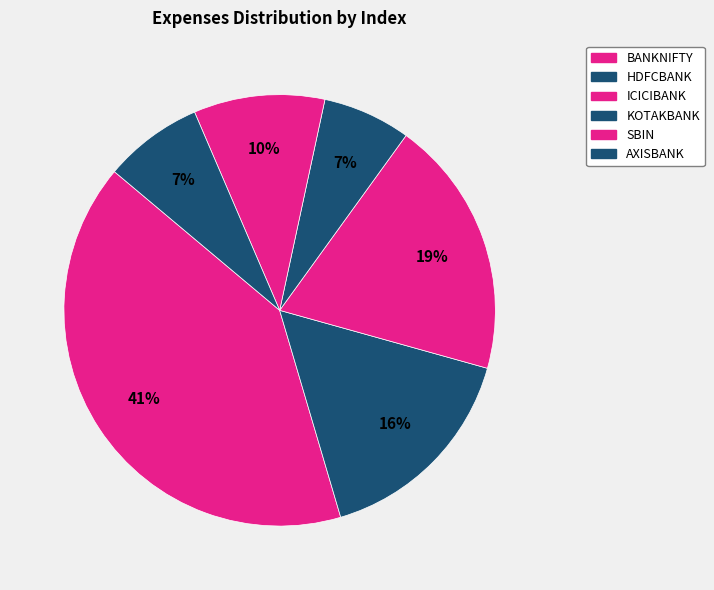

Does ICICIBANK account for over 50% of the chart?

No